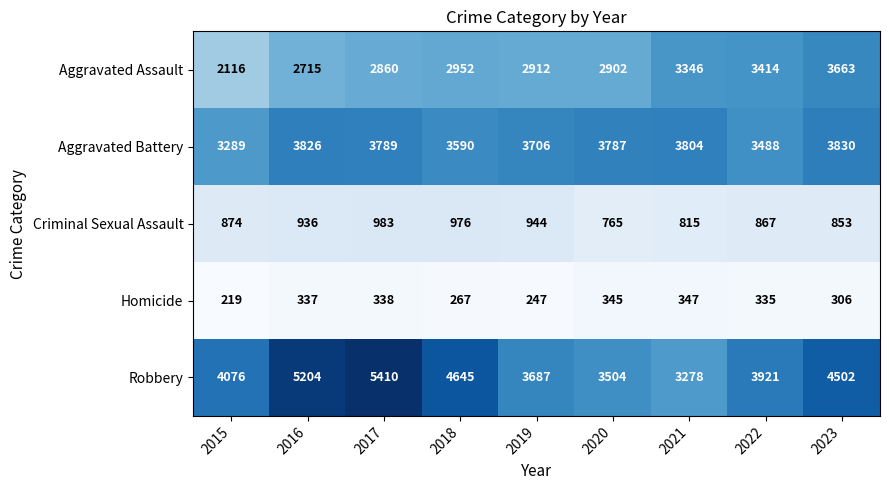

At which category is the sum across all series the highest?

2017